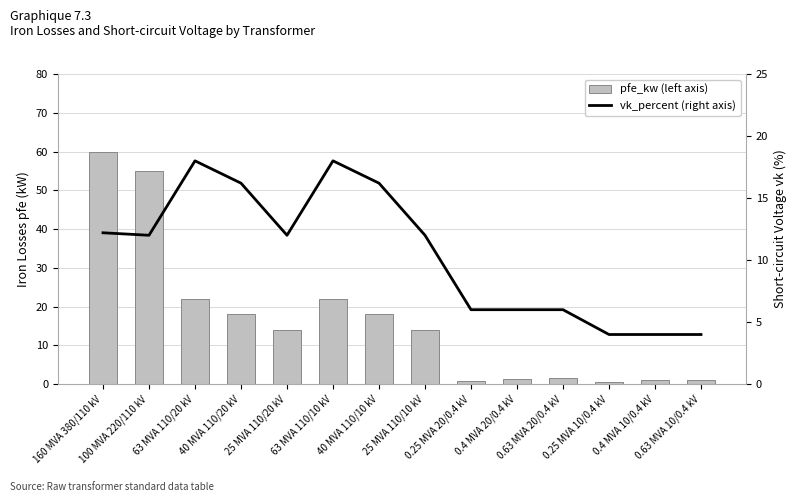

List the labels in order of pfe_kw (left axis) value, largest first.

160 MVA 380/110 kV, 100 MVA 220/110 kV, 63 MVA 110/20 kV, 63 MVA 110/10 kV, 40 MVA 110/20 kV, 40 MVA 110/10 kV, 25 MVA 110/20 kV, 25 MVA 110/10 kV, 0.63 MVA 20/0.4 kV, 0.4 MVA 20/0.4 kV, 0.63 MVA 10/0.4 kV, 0.4 MVA 10/0.4 kV, 0.25 MVA 20/0.4 kV, 0.25 MVA 10/0.4 kV